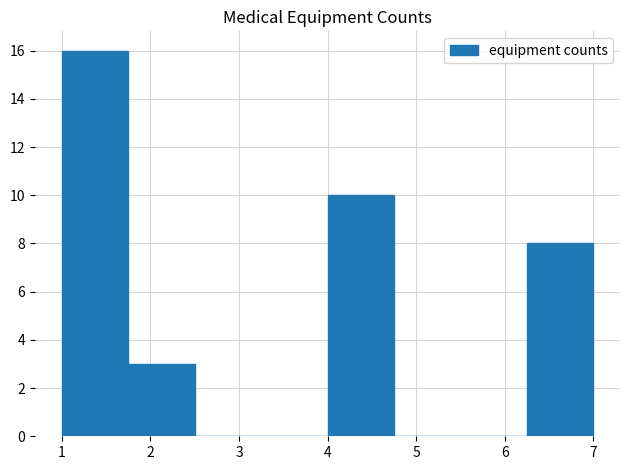

Reading left to right, list every bar in this chart as the range it spans on the x-axis followed by its height. Neither the bar edges nor the heights are printed on the chart, so give them approximately, as read against the axes.

1.00 to 1.75: 16
1.75 to 2.50: 3
2.50 to 3.25: 0
3.25 to 4.00: 0
4.00 to 4.75: 10
4.75 to 5.50: 0
5.50 to 6.25: 0
6.25 to 7.00: 8